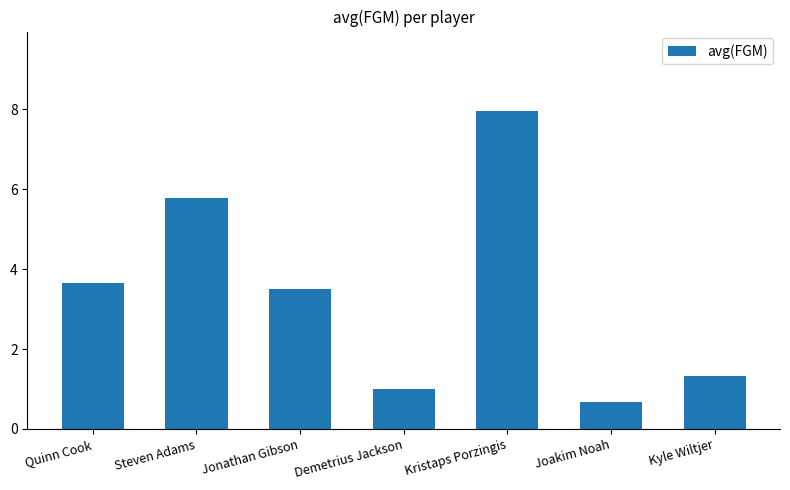

What is the label of the 6th bar from the left?

Joakim Noah